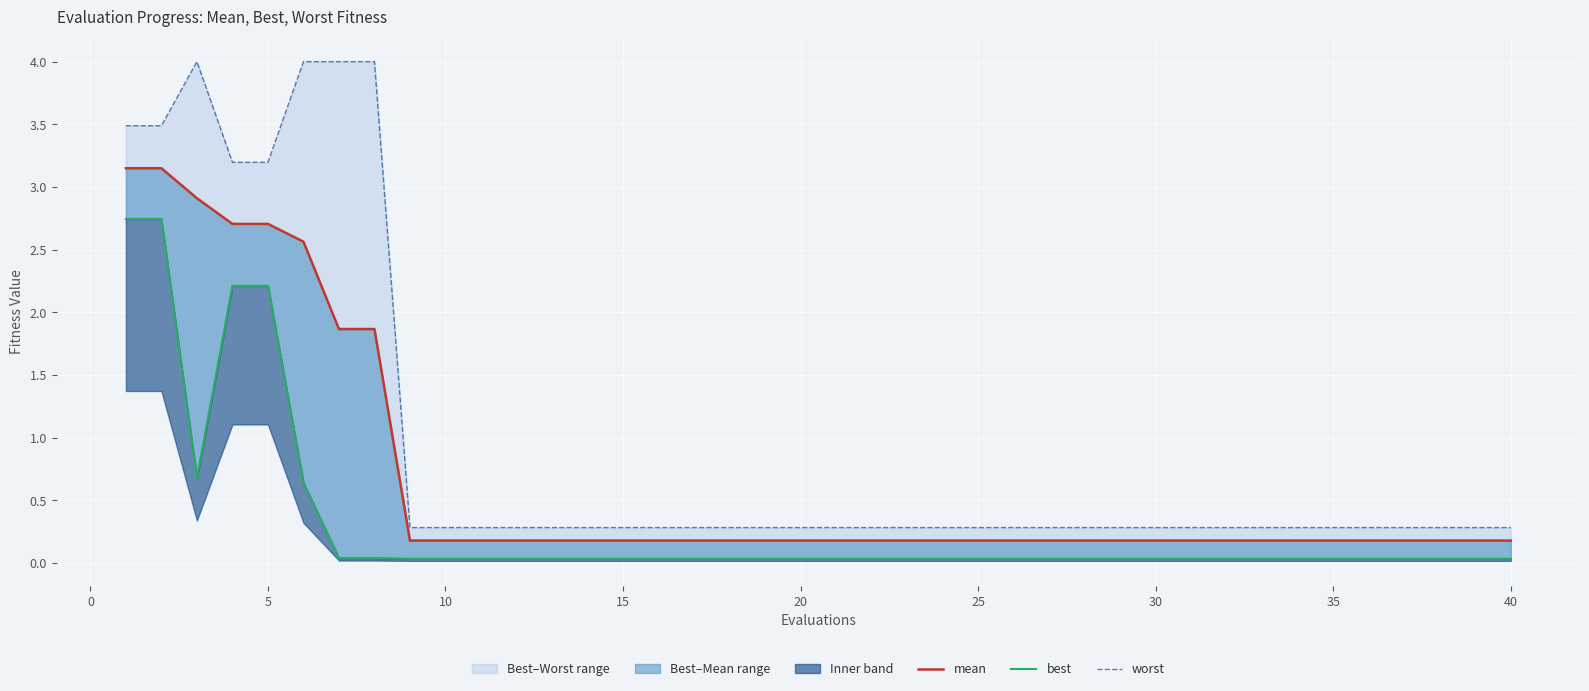

Which series has the largest total across all categories?

worst